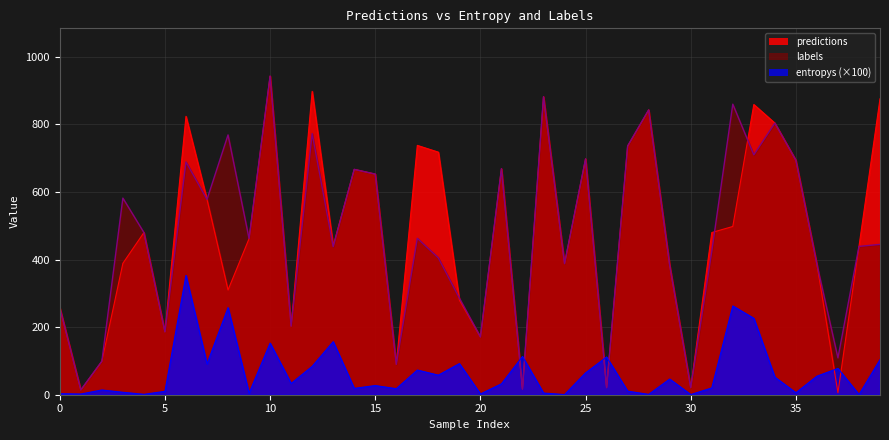

Reading right to left, extract all data points from this chart.

entropys: 103.9	0.5	77.9	54.9	6.0	52.0	226.3	262.8	20.1	0.5	46.5	1.1	10.6	111.8	64.7	0.5	5.0	113.3	32.3	2.2	92.2	57.9	73.1	17.8	27.2	18.8	157.2	84.1	33.5	152.8	4.7	257.7	91.6	353.0	10.1	1.2	7.2	14.1	2.1	3.1
labels: 445.0	439.0	109.0	386.0	694.0	804.0	710.0	860.0	424.0	21.0	383.0	843.0	736.0	21.0	698.0	388.0	882.0	17.0	669.0	171.0	286.0	405.0	463.0	90.0	653.0	667.0	438.0	773.0	203.0	943.0	462.0	769.0	578.0	689.0	186.0	480.0	582.0	99.0	14.0	258.0
predictions: 876.0	439.0	6.0	386.0	694.0	804.0	859.0	498.0	480.0	21.0	383.0	843.0	736.0	21.0	698.0	388.0	882.0	17.0	669.0	171.0	280.0	718.0	738.0	90.0	653.0	667.0	441.0	898.0	203.0	943.0	462.0	310.0	578.0	824.0	186.0	480.0	389.0	99.0	14.0	258.0